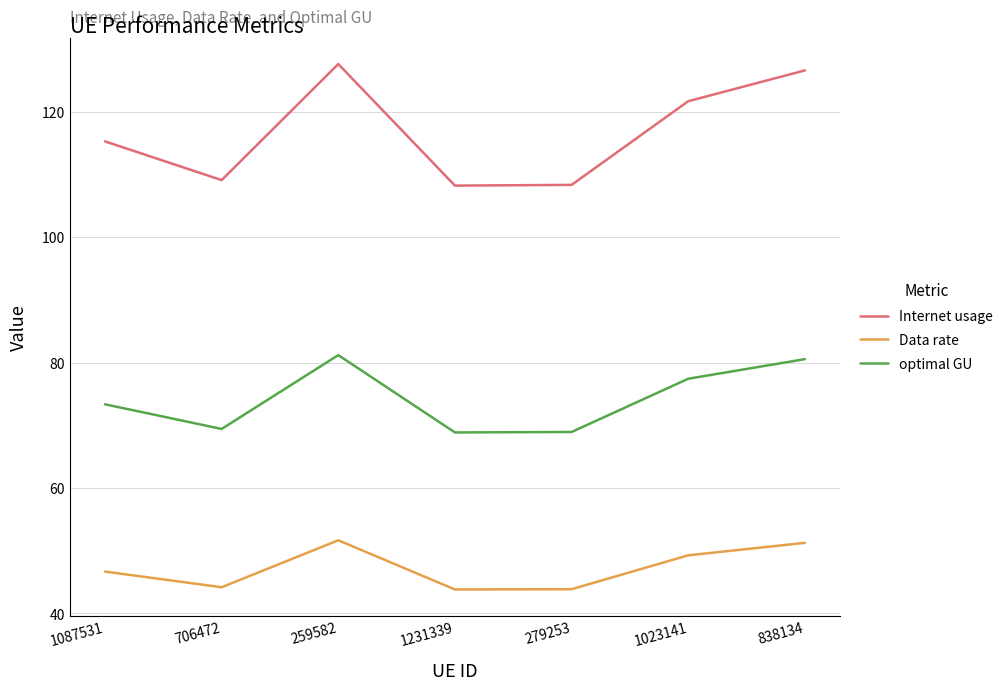

What is the spread (max minus min) of values at 1023141?

72.4